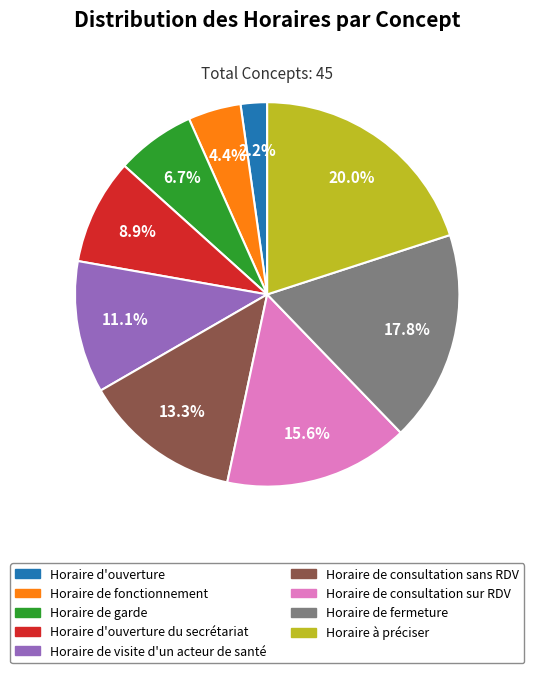

Is there any slice that represents more than half of the pie?

No